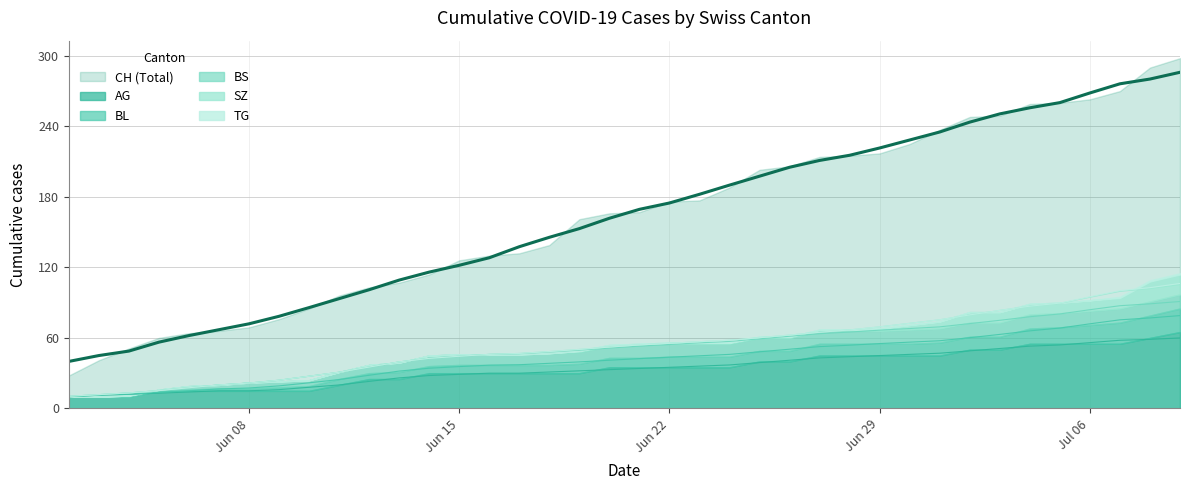

What is the lowest value of the AG series?

10.0